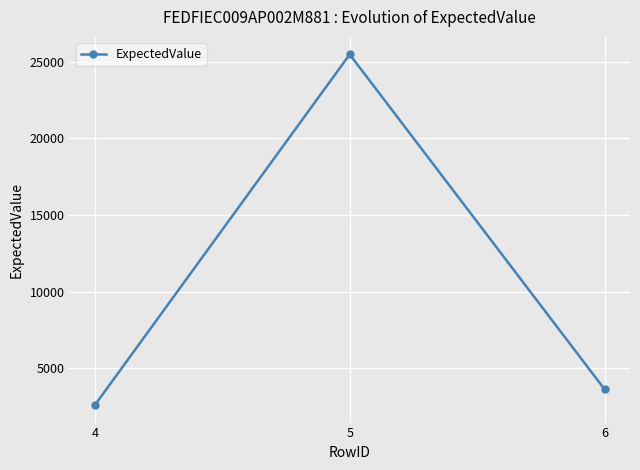

What is the average value?

10570